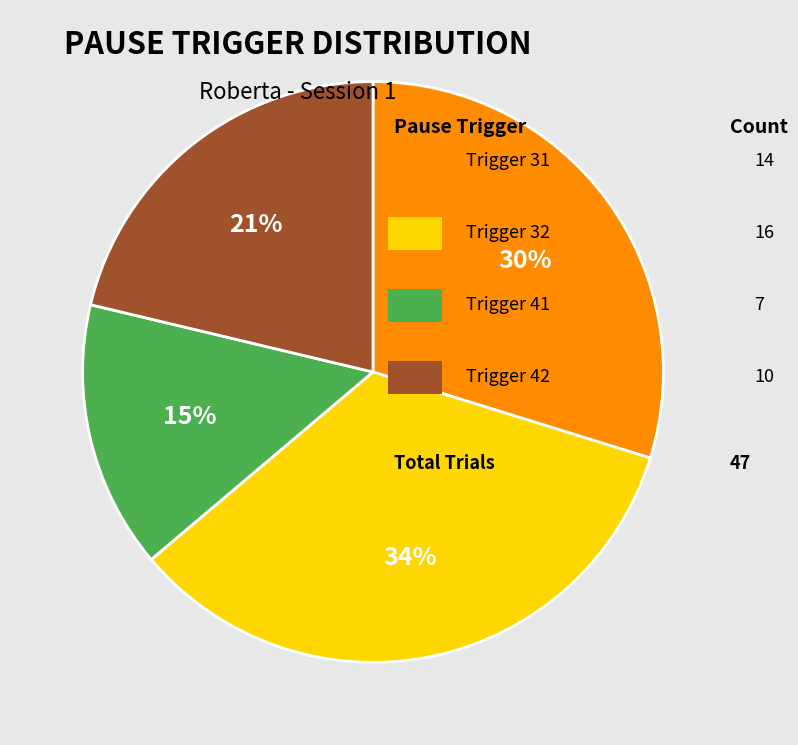

How many slices are in this pie chart?

4